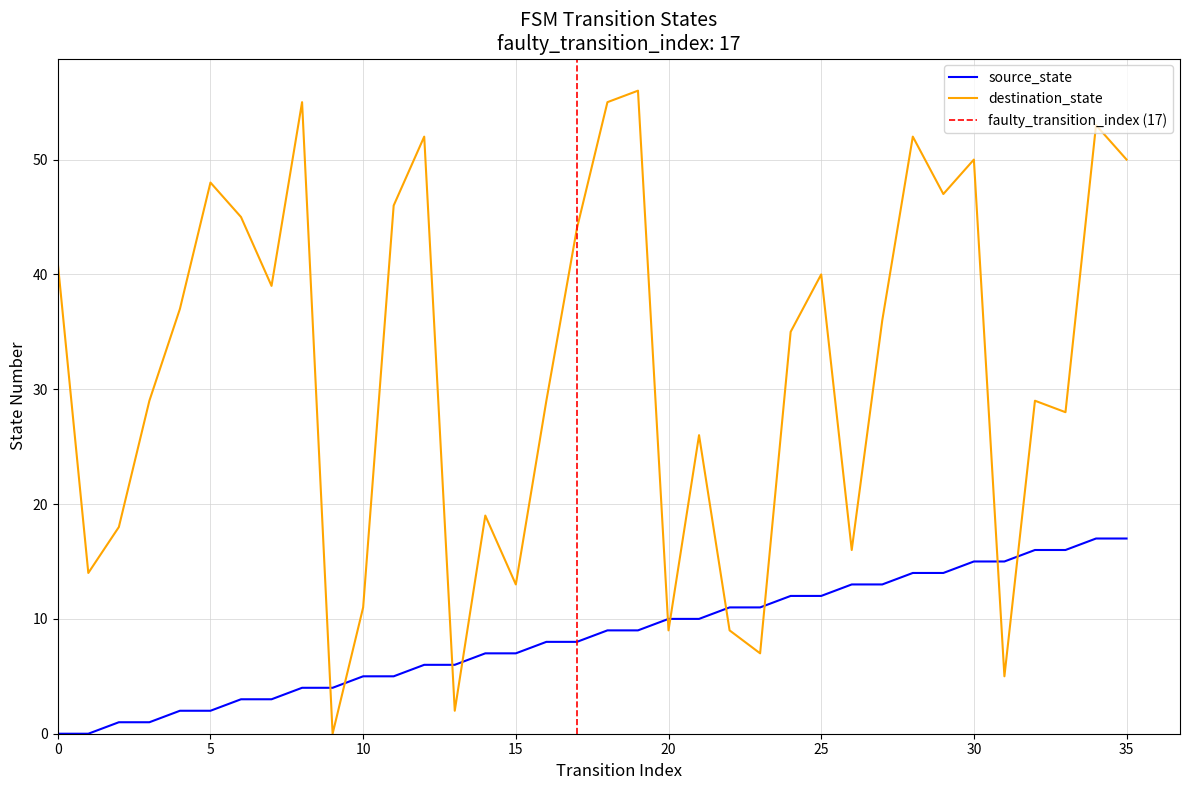

List the series in order of their peak value, highest first.

destination_state, source_state